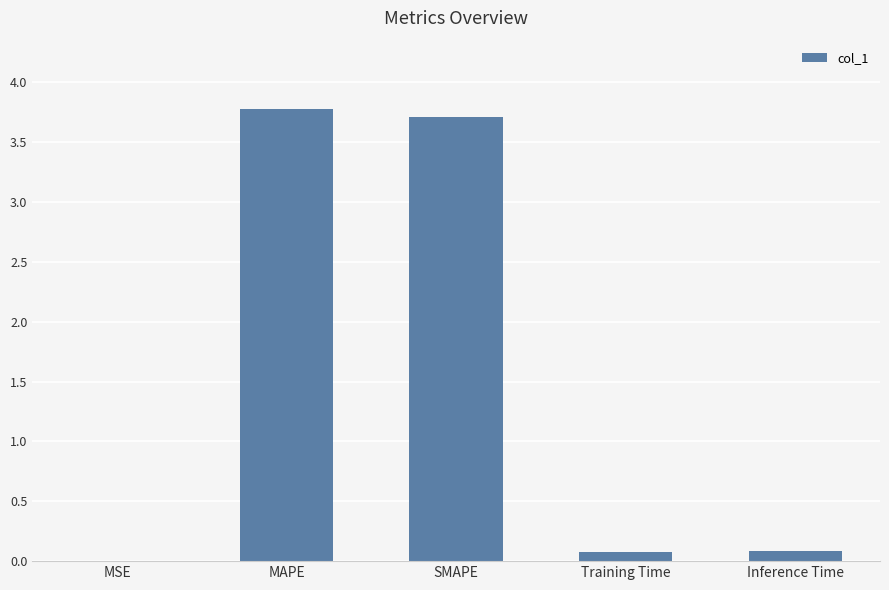

The chart shows a value of 0.9 at SMAPE. True or false?

False